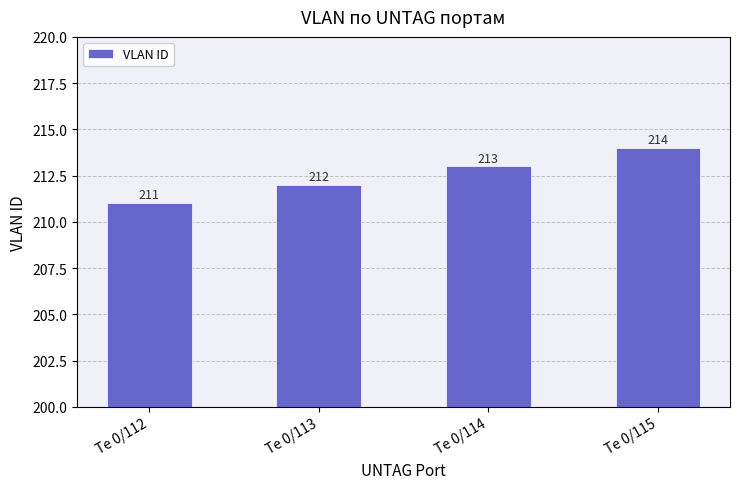

What is the change in value from Te 0/113 to Te 0/114?

+1